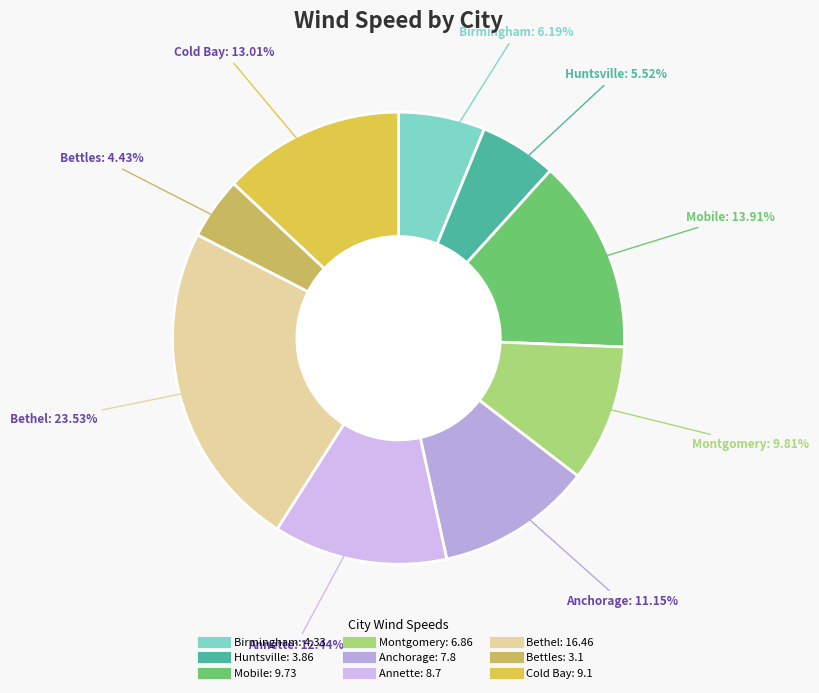

The Bettles slice represents 4% of the pie. True or false?

True